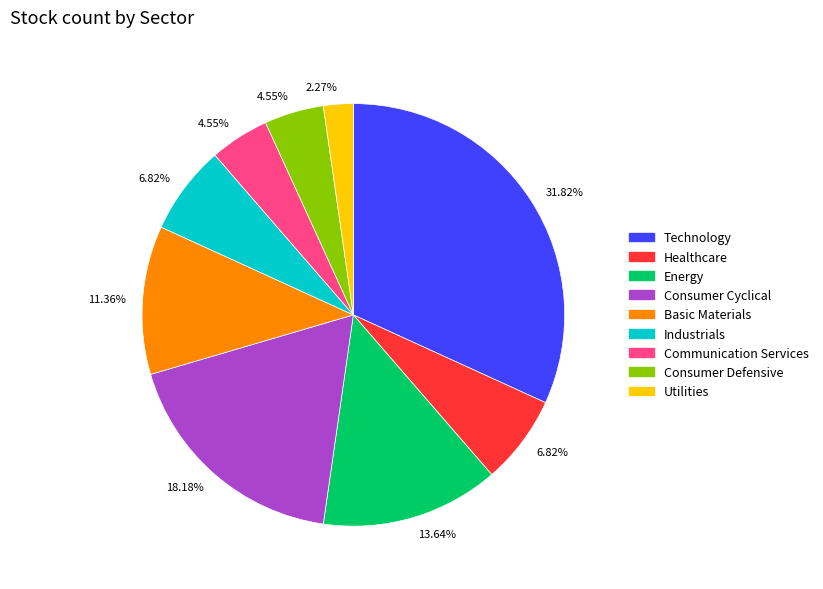

Is there any slice that represents more than half of the pie?

No